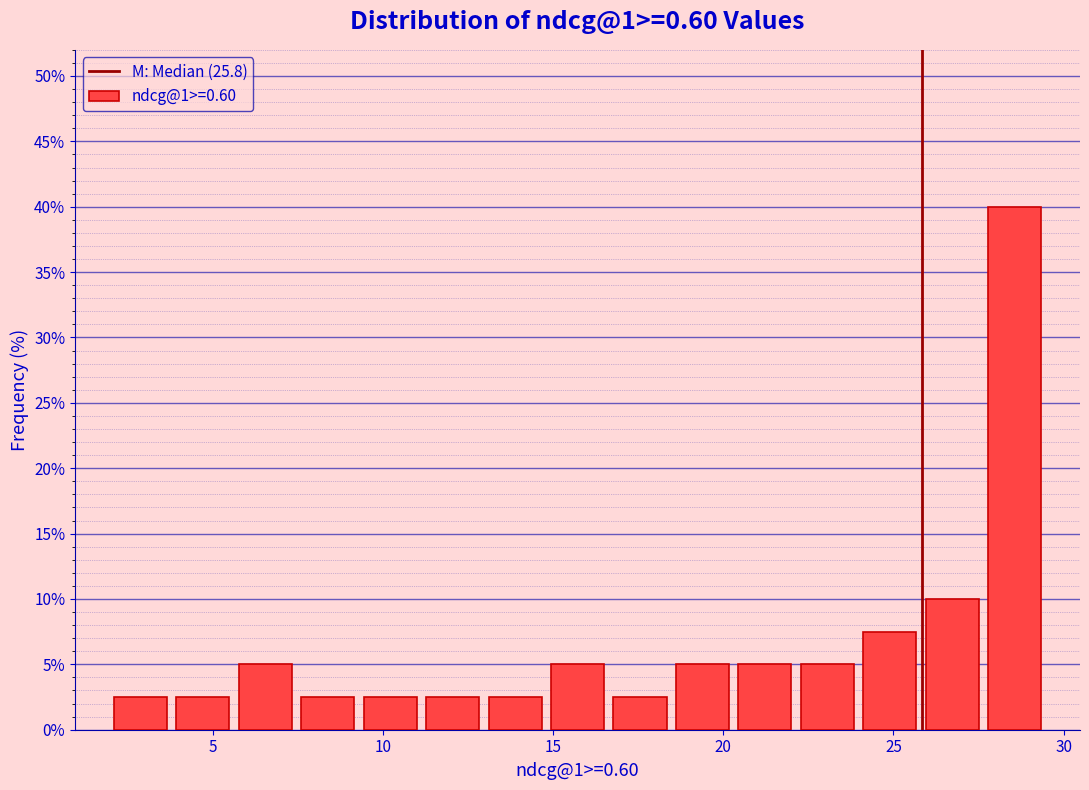

Read against the x-axis, roughly where is the centre of the tallest bar?

28.5